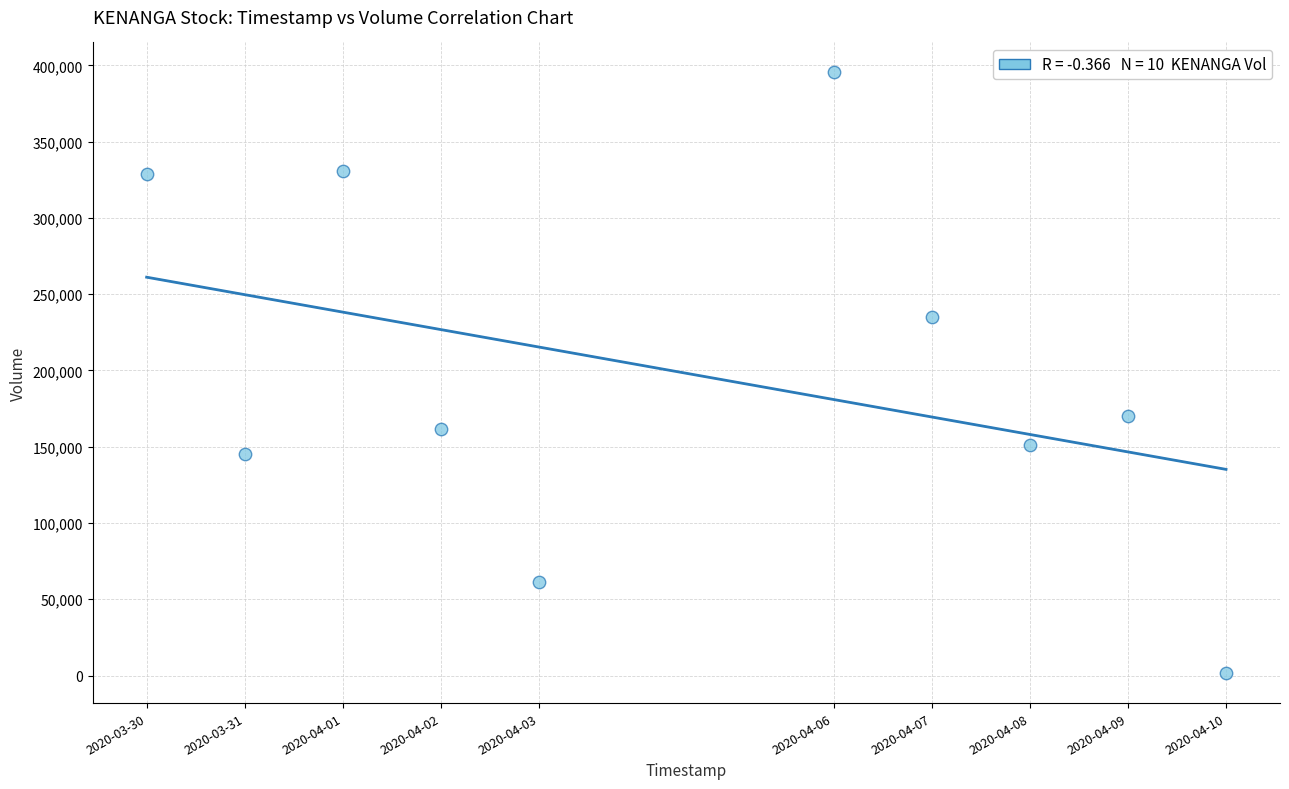

What Y value in the scatter plot is closest to 198450?

170000